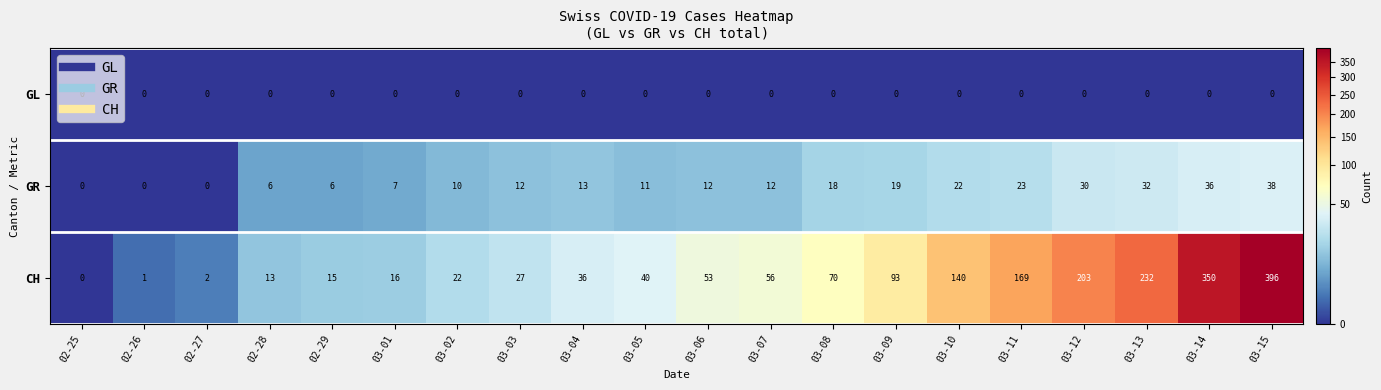

What is the sum of the CH values at 03-13 and 02-26?

233